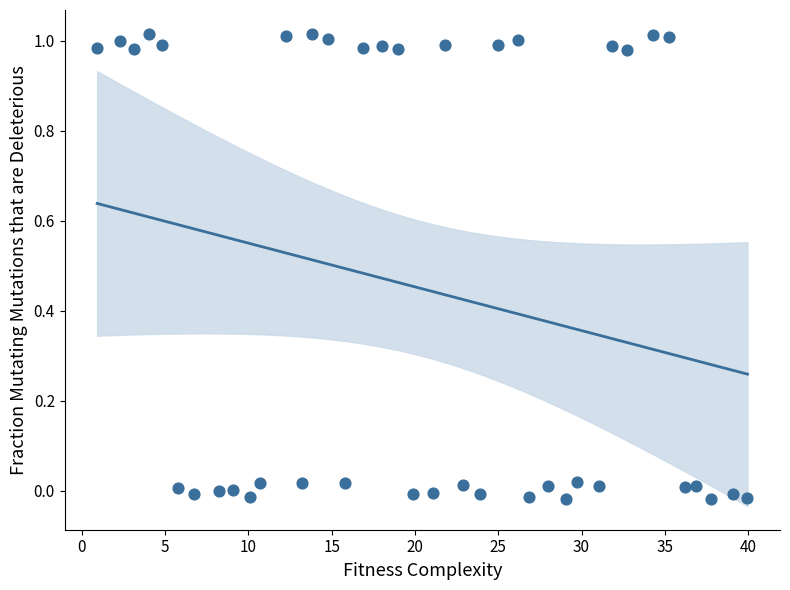

What is the range of X values (max minus min)?

39.0